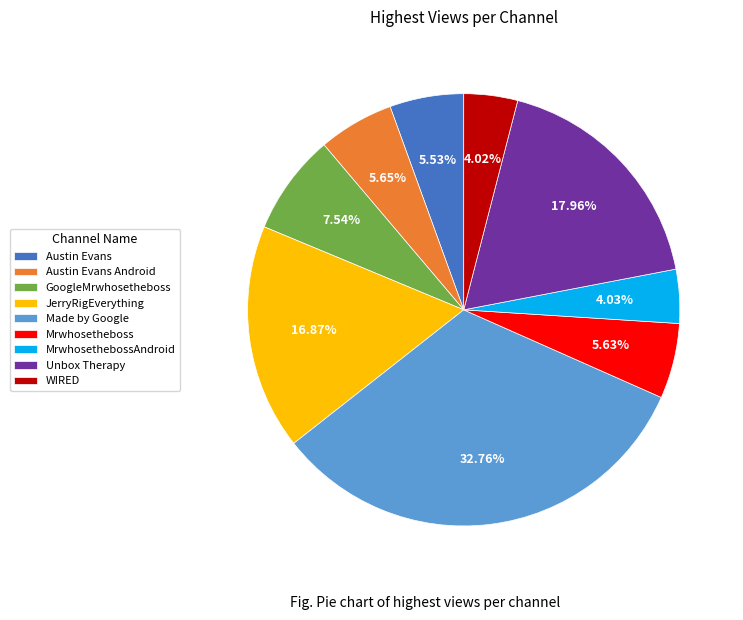

What is the ratio of the value at Austin Evans to the value at Unbox Therapy?

0.3